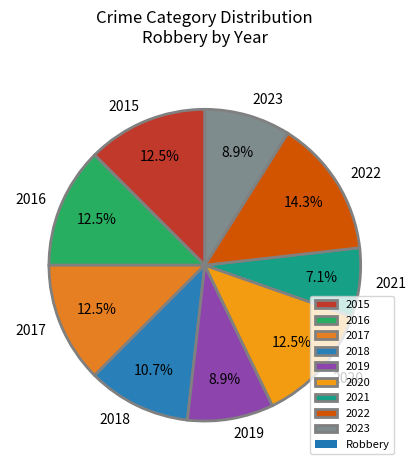

How many slices are in this pie chart?

9